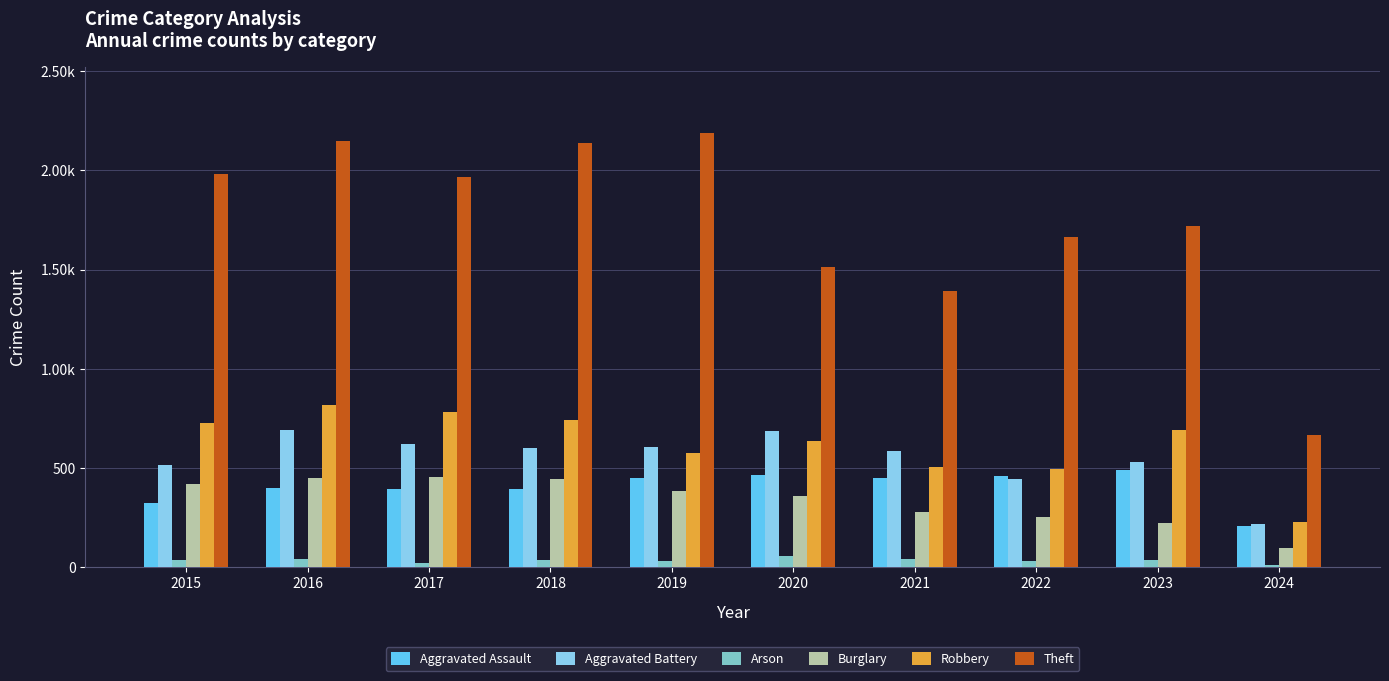

What is the value of the Aggravated Assault bar at the 2nd from the left?

402